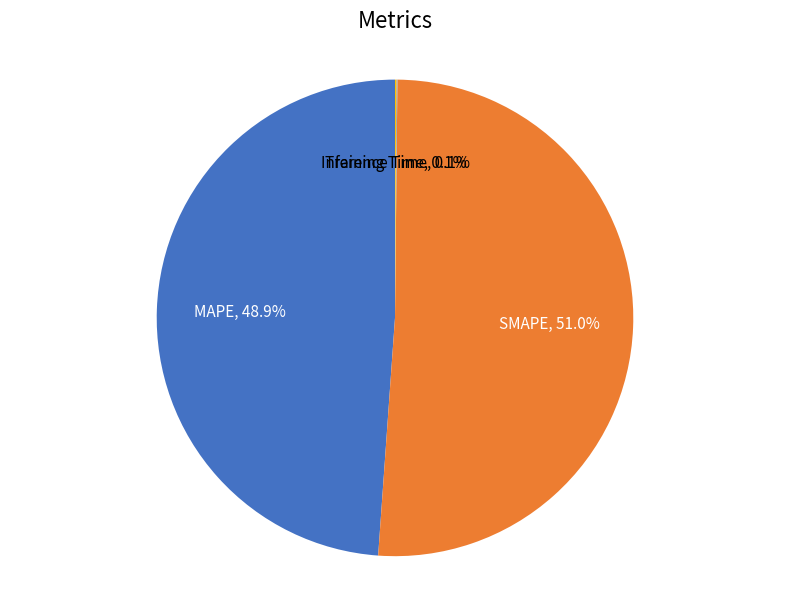

Which category has the biggest portion of the pie?

SMAPE